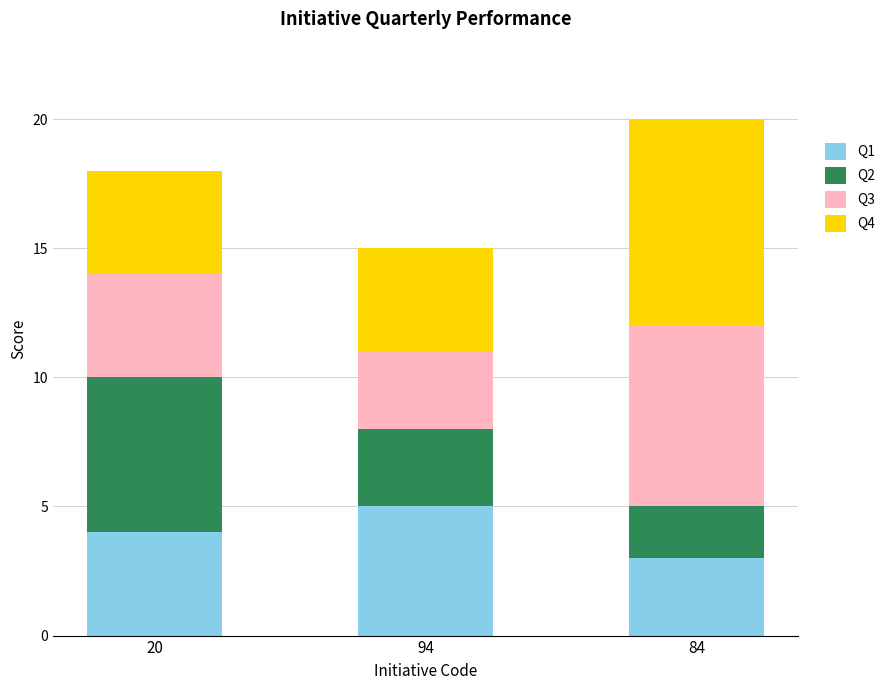

At which category is the sum across all series the highest?

84